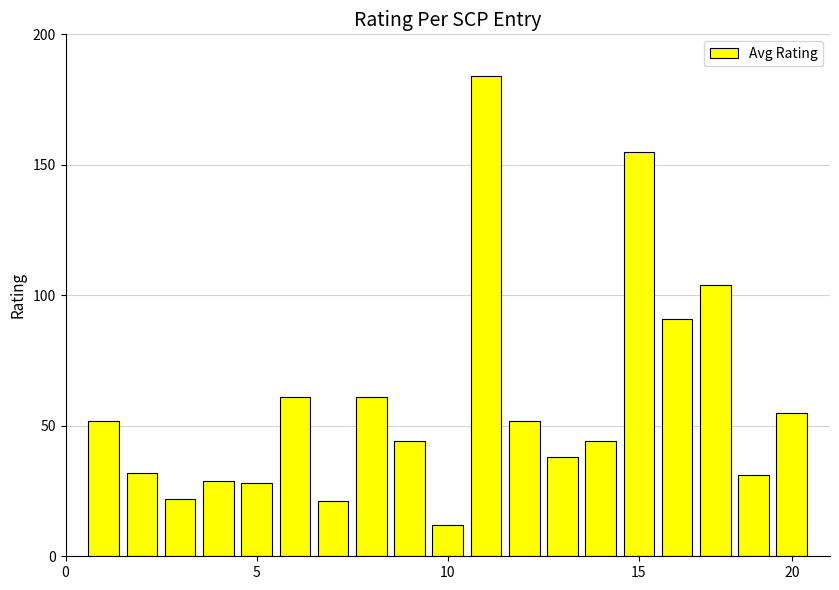

What is the difference between the maximum and second lowest values?

163